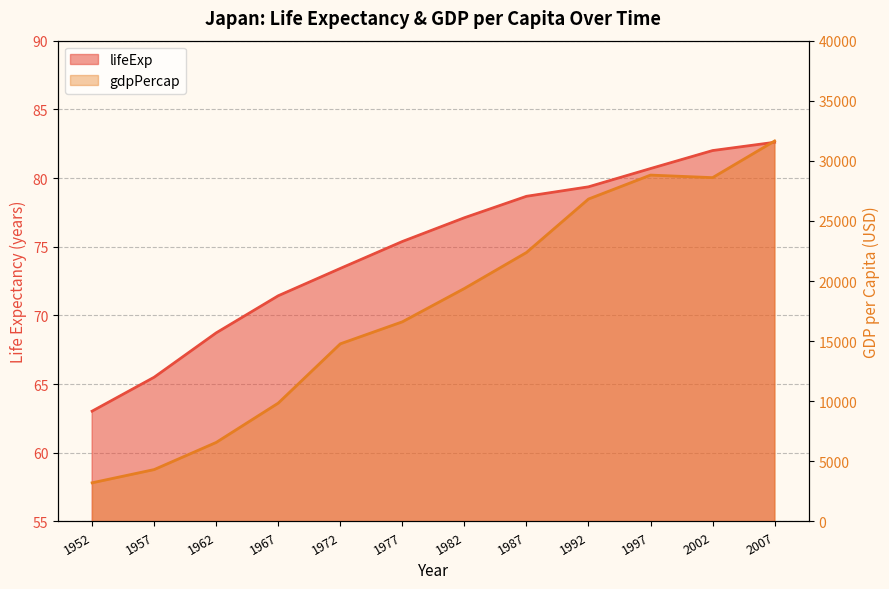

What is the difference between the lifeExp values at 1967 and 1987?

7.2